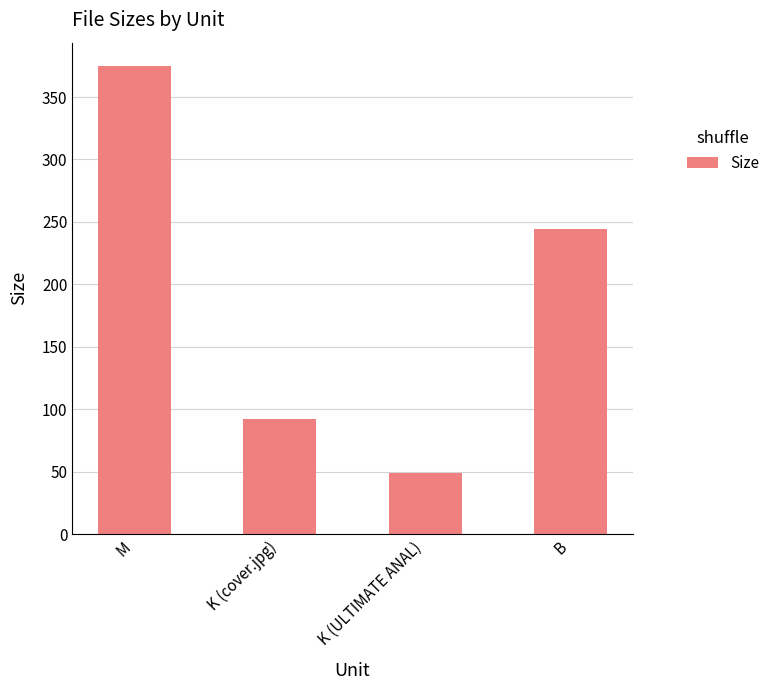

What value does the data have at K (cover.jpg)?

92.1